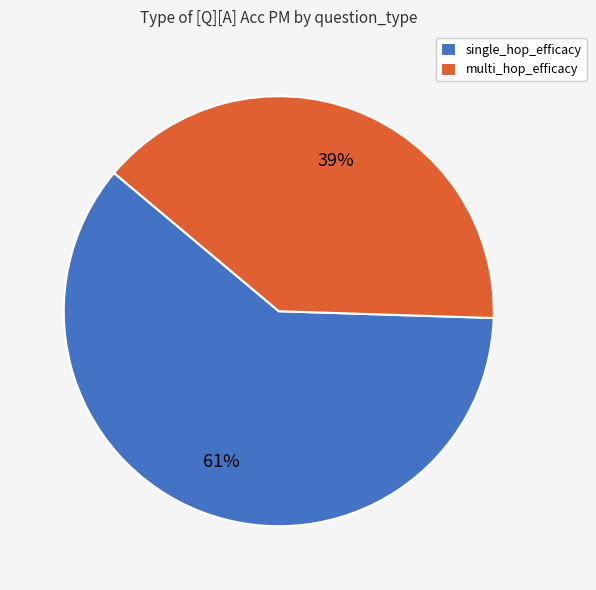

To the nearest percent, what percentage of the pie is multi_hop_efficacy?

39%